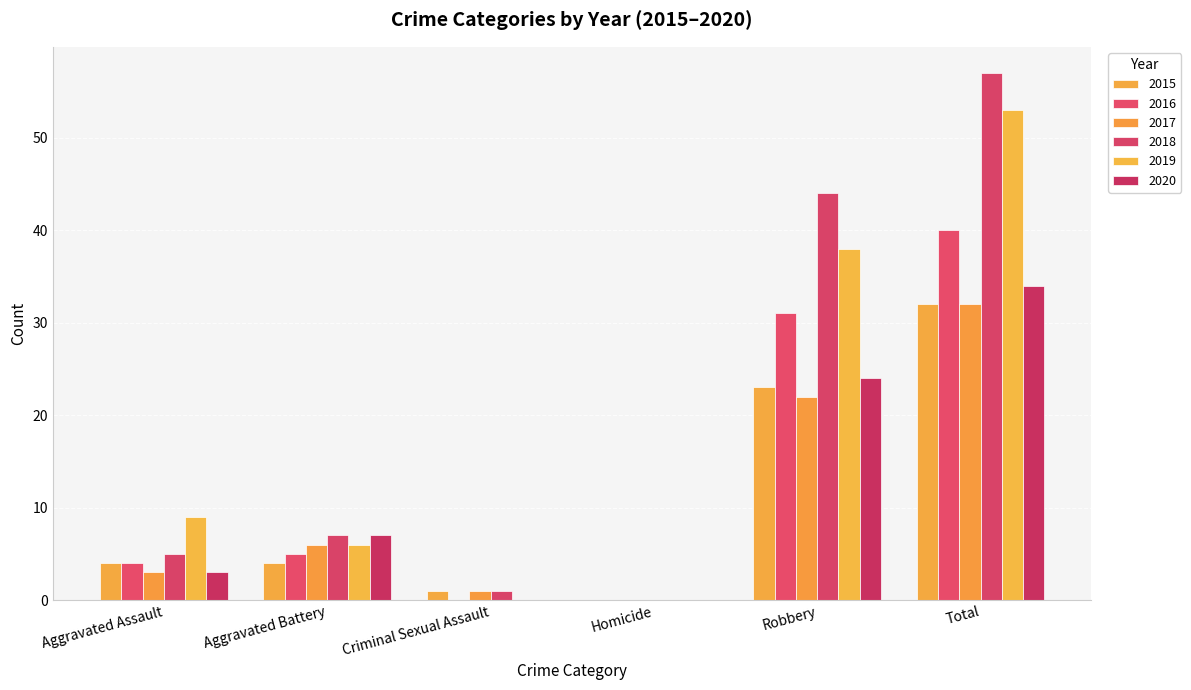

Is it true that 2020 equals 41 at Robbery?

False